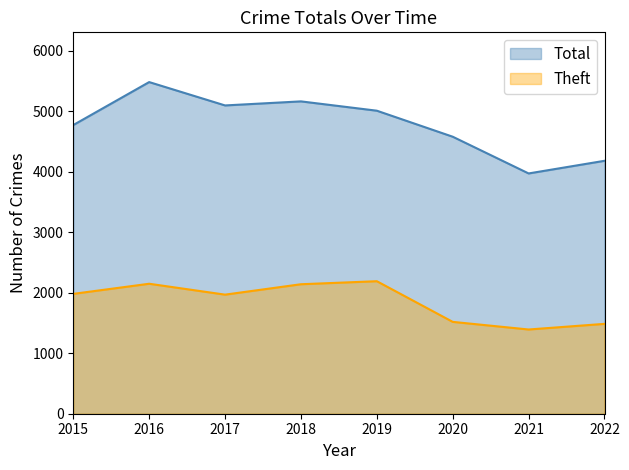

What are all the series names shown in the legend?

Total, Theft